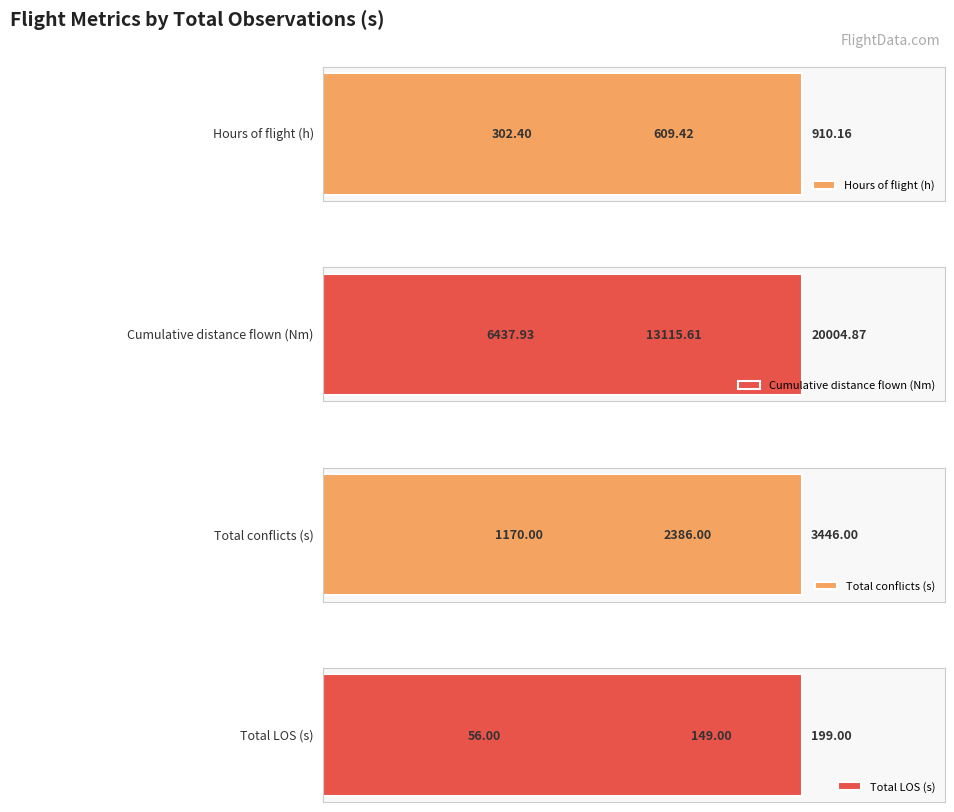

What is the difference between the second highest and minimum values in the Hours of flight (h) series?

307.0